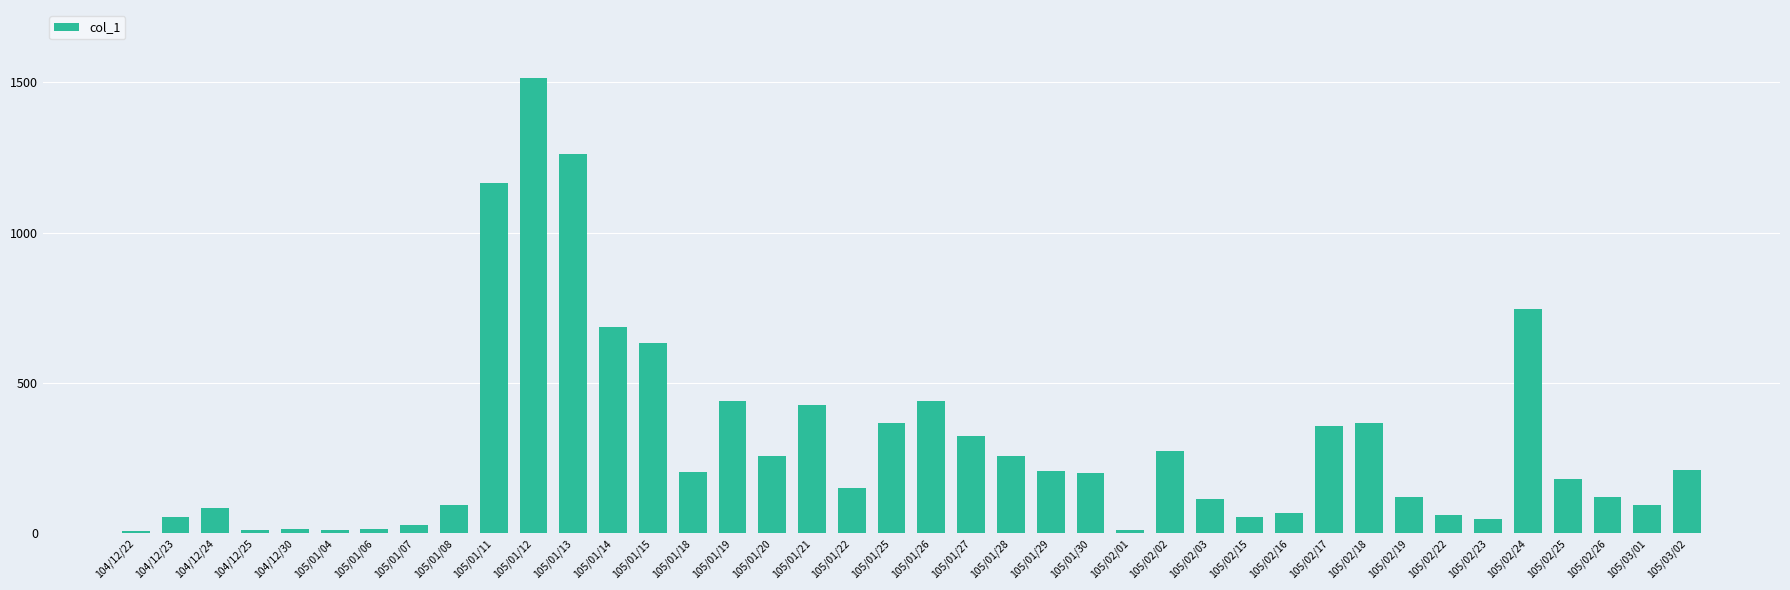

What is the value of the 5th bar from the left?

15000